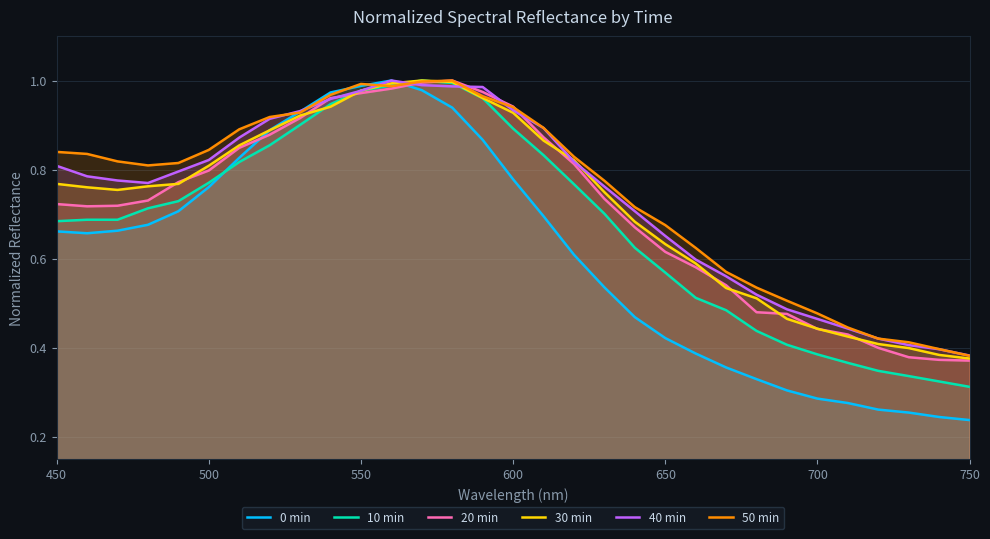

Which series has the largest range (max minus min)?

0 min